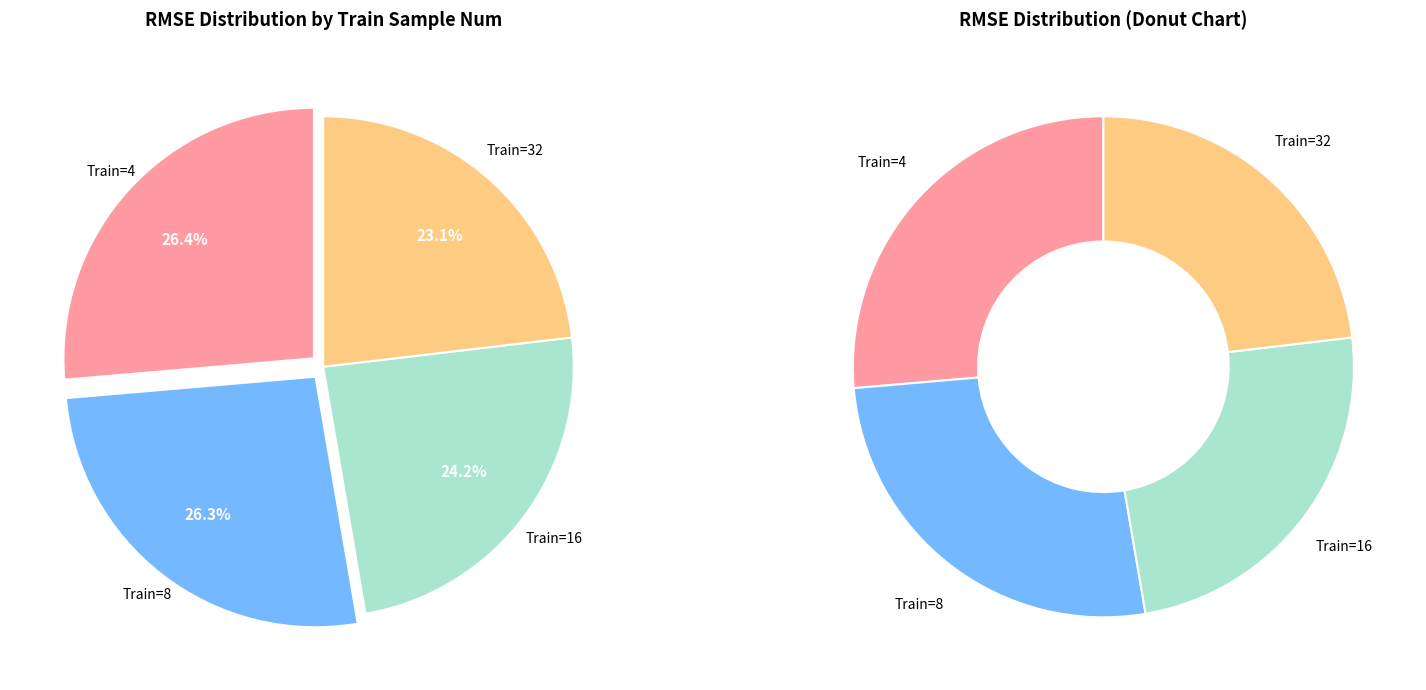

What percentage is the 4 slice, to the nearest percent?

26%